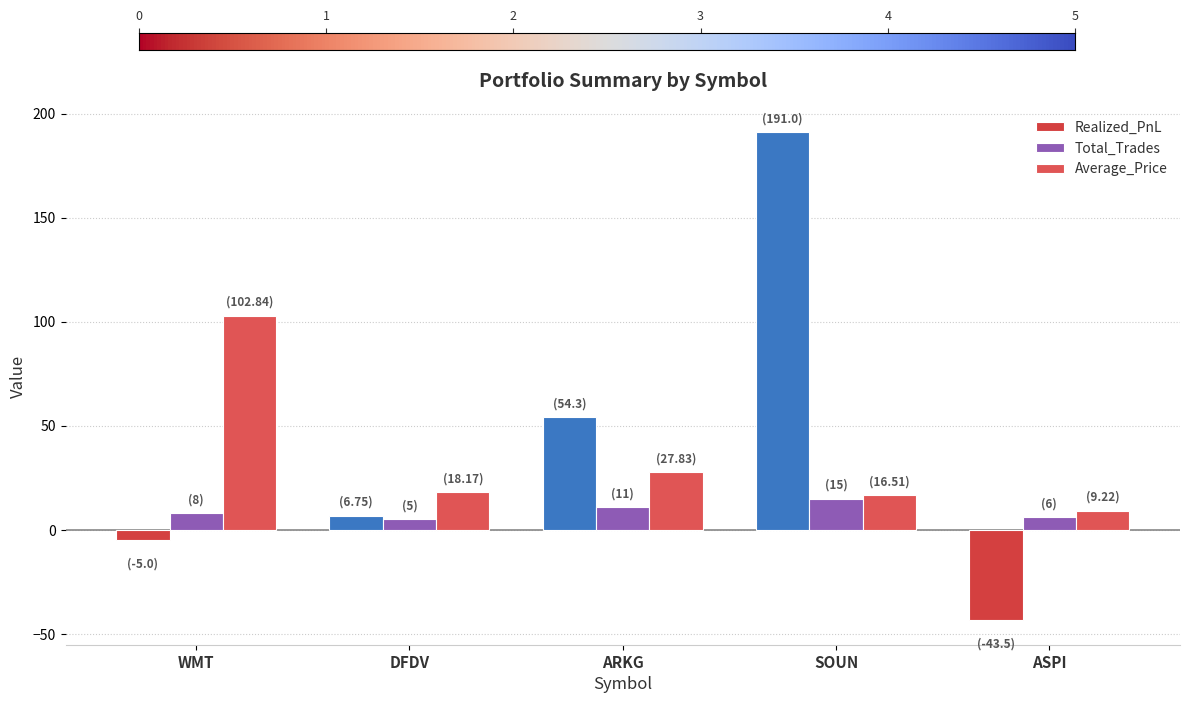

Which series has the largest total across all categories?

Realized_PnL